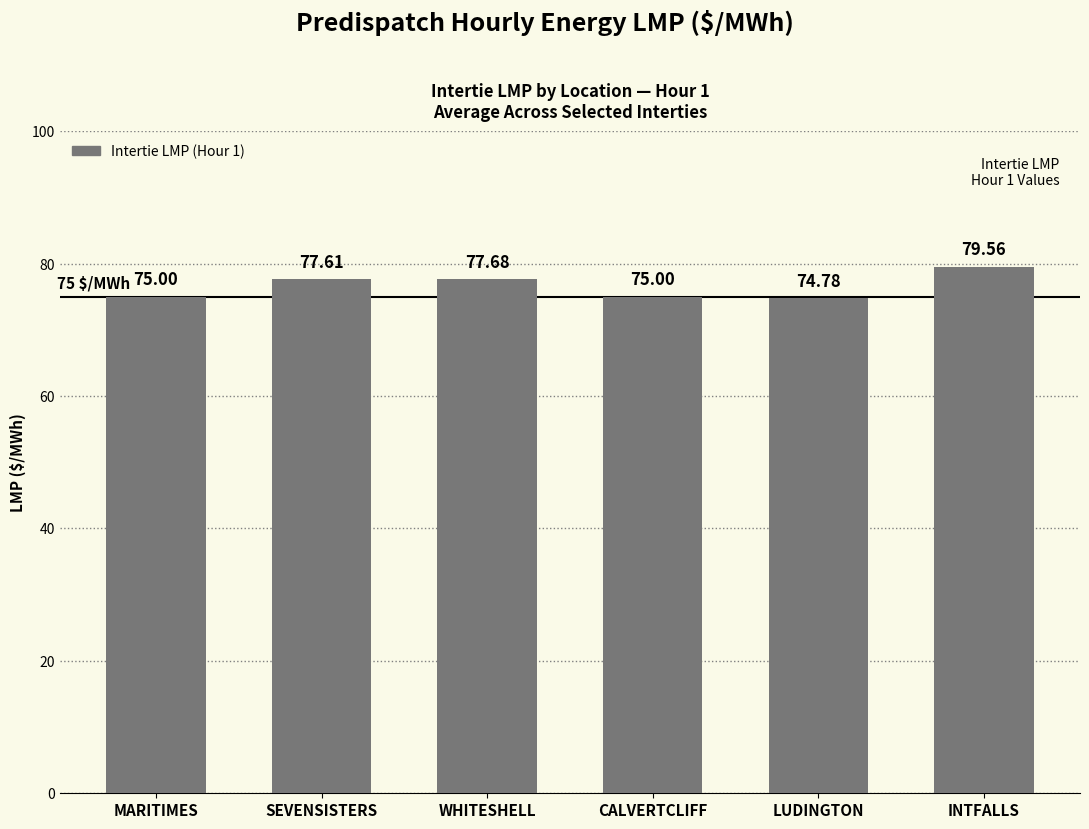

Does the chart contain any negative values?

No